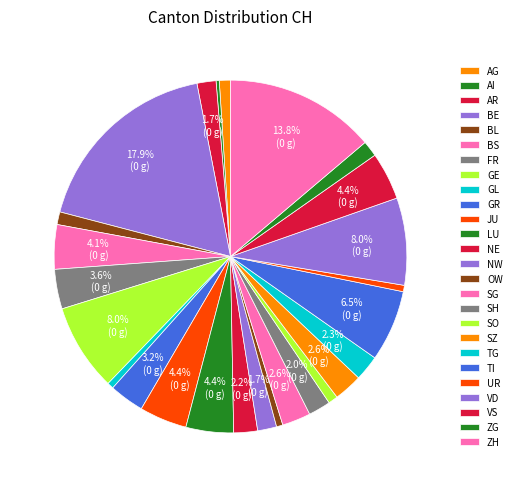

Combined, what portion of the pie is FR and ZG?

5.1%